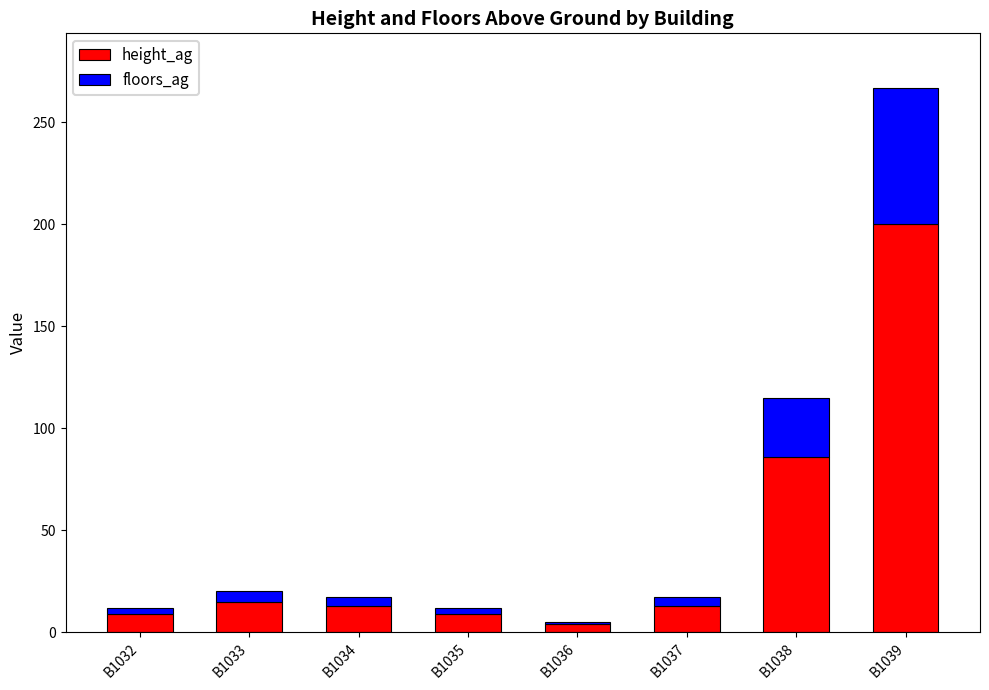

Reading left to right, transcribe the values for height_ag.

9	15	13	9	4	13	86	200